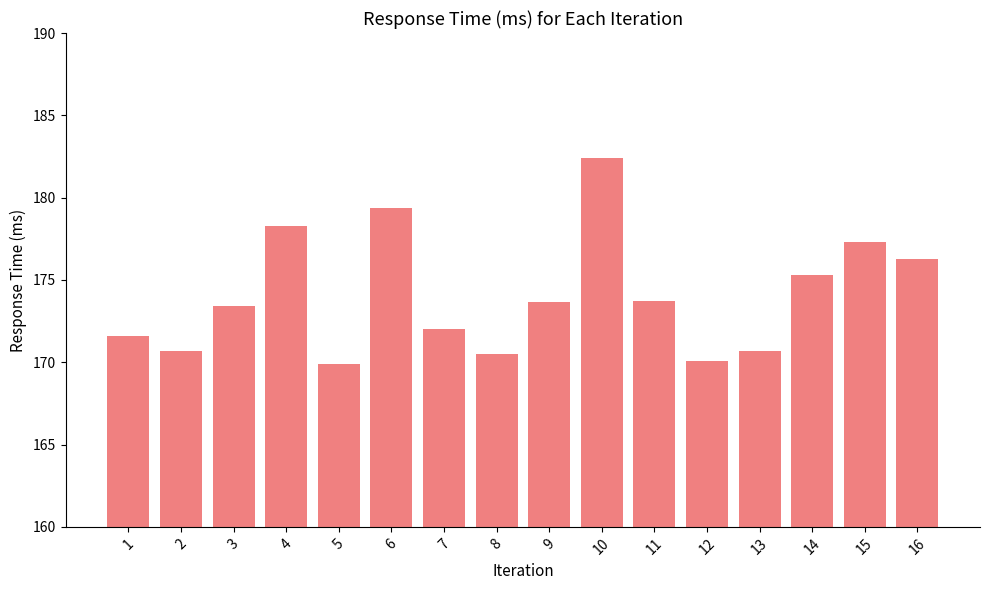

What is the difference between the second highest and second lowest values?

9.3